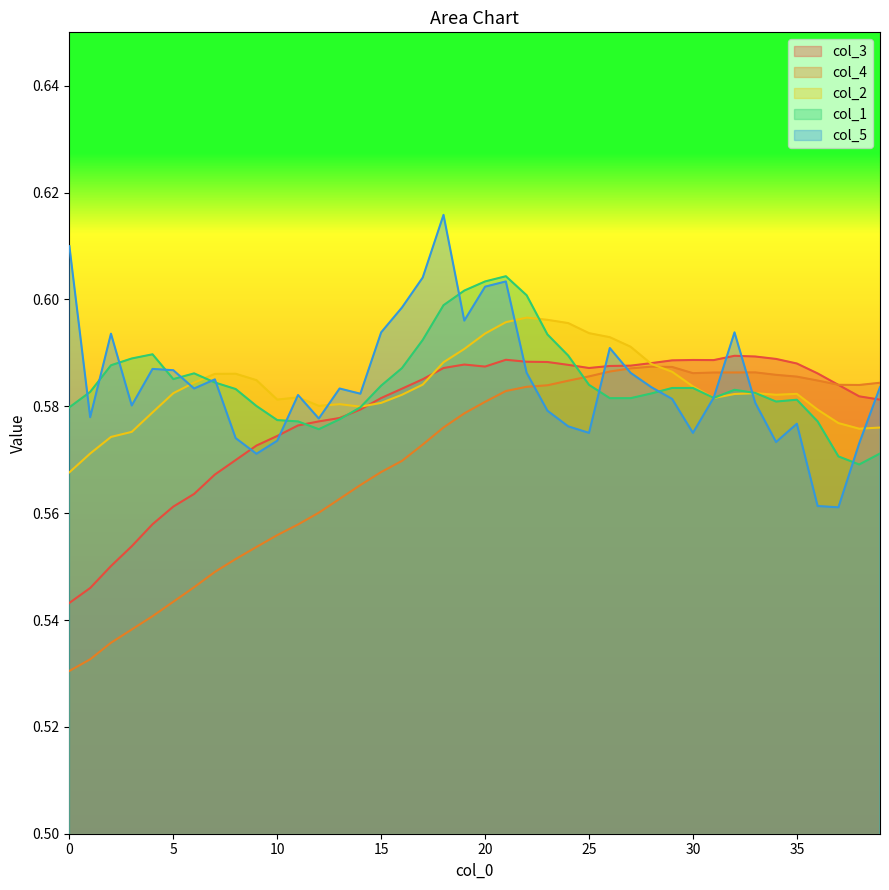

The value of col_1 at 15 is 0.2. True or false?

False